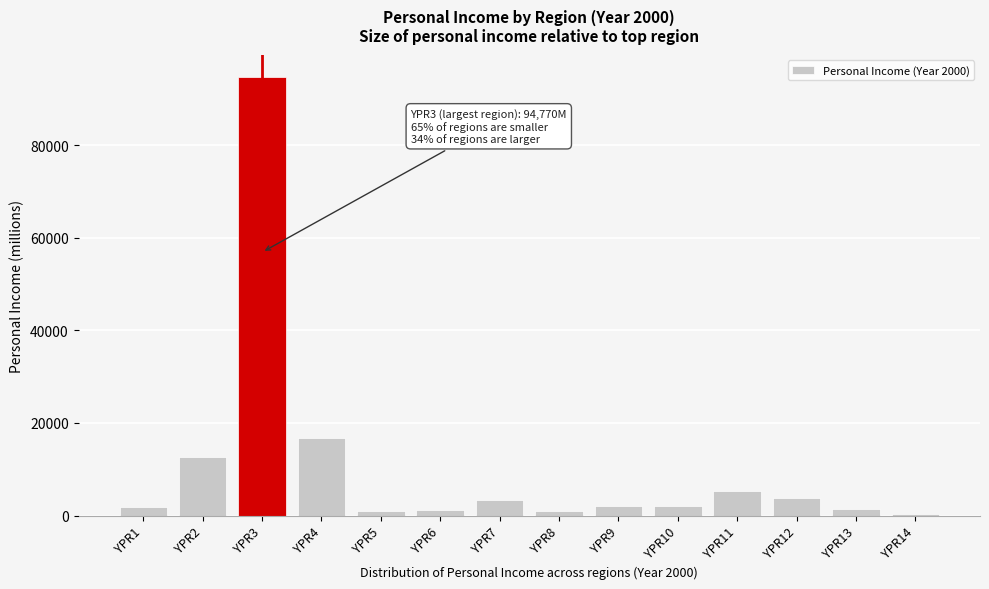

Where is the data nearest to the value 47600?

YPR4